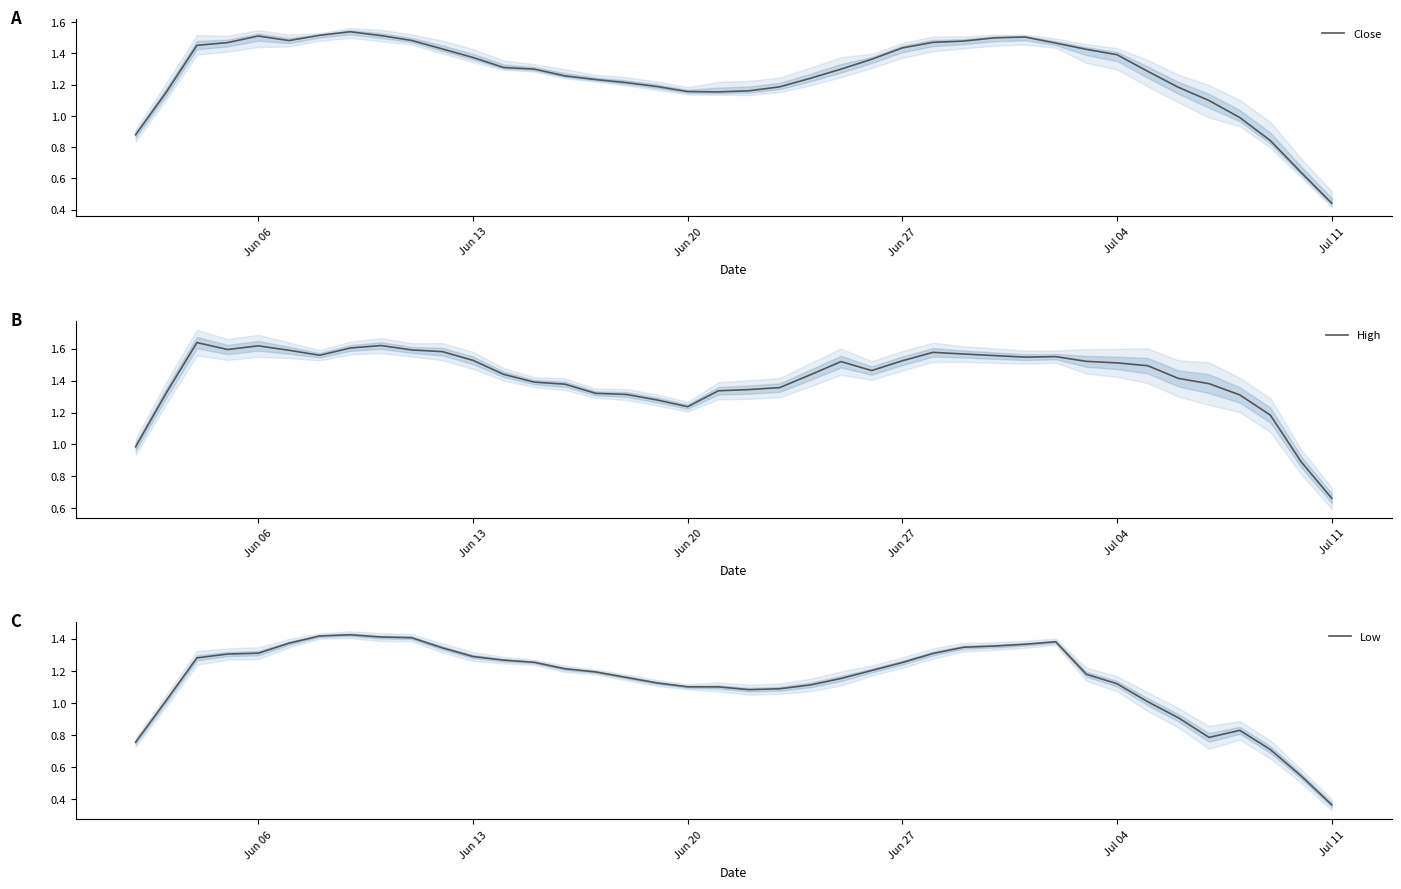

The Low series shows 0.5 at Jul 11. True or false?

False